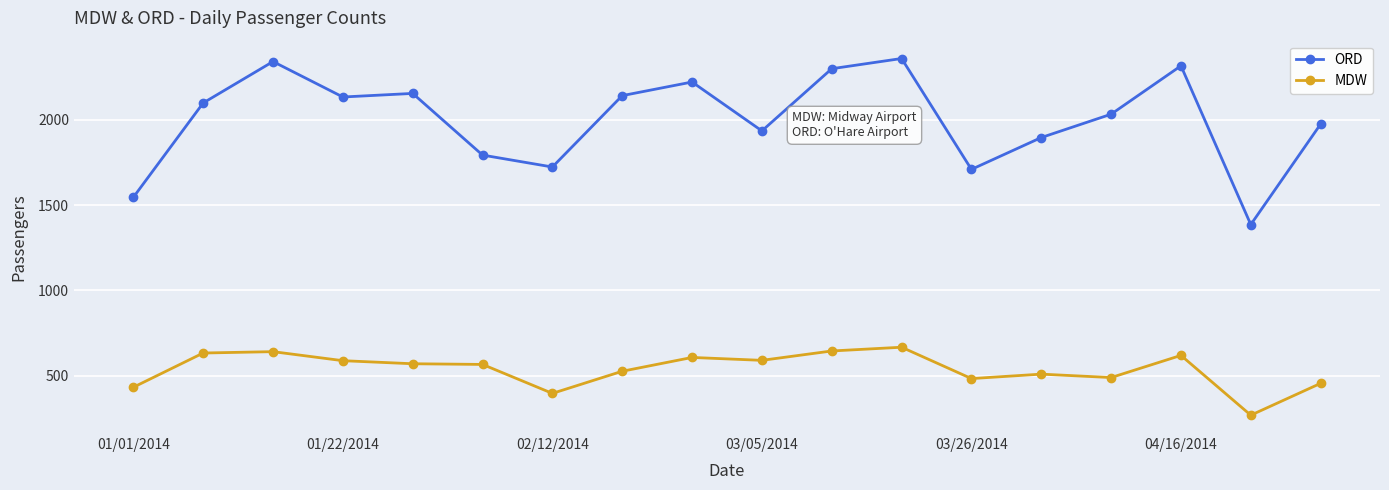

At how many categories does at least one series exceed 1109?

18